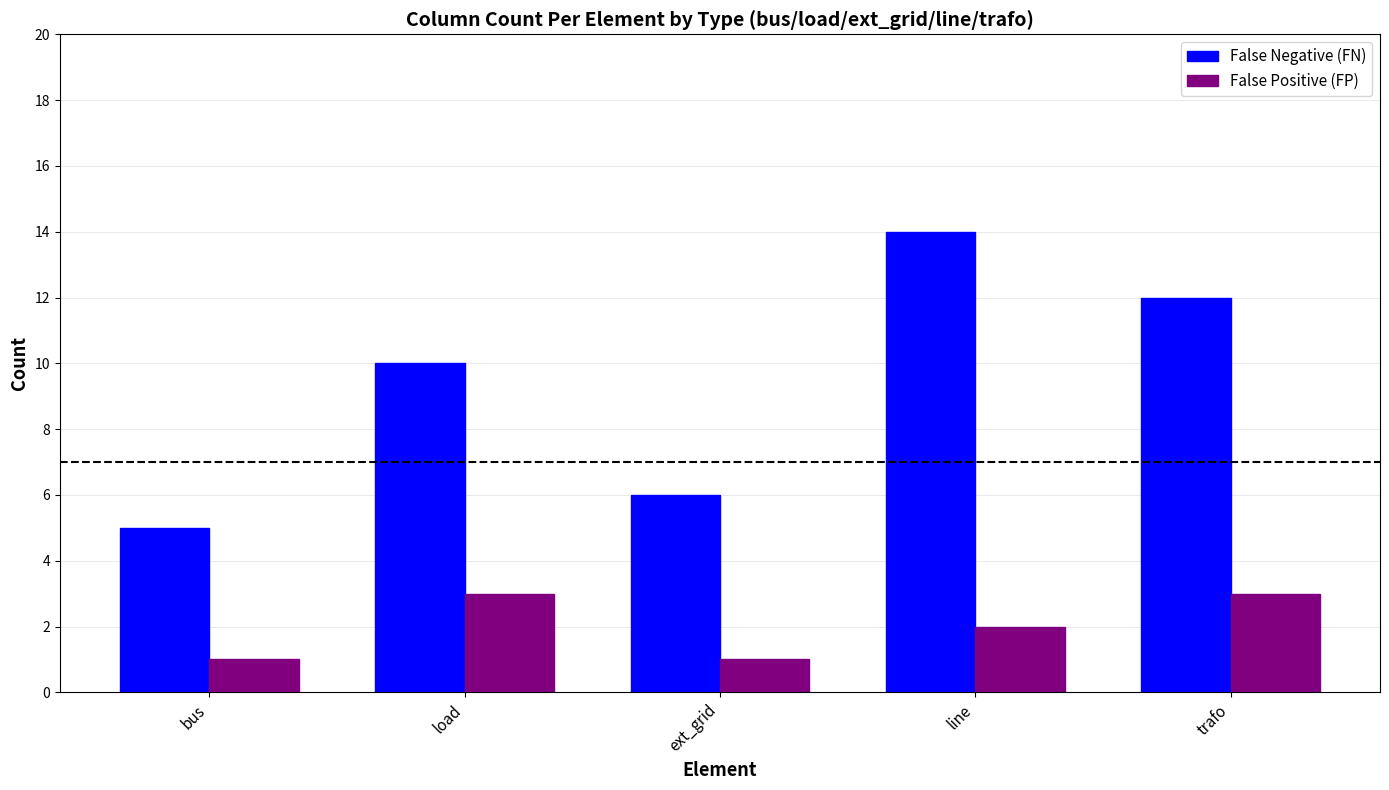

The value of False Positive (FP) at trafo is 3. True or false?

True